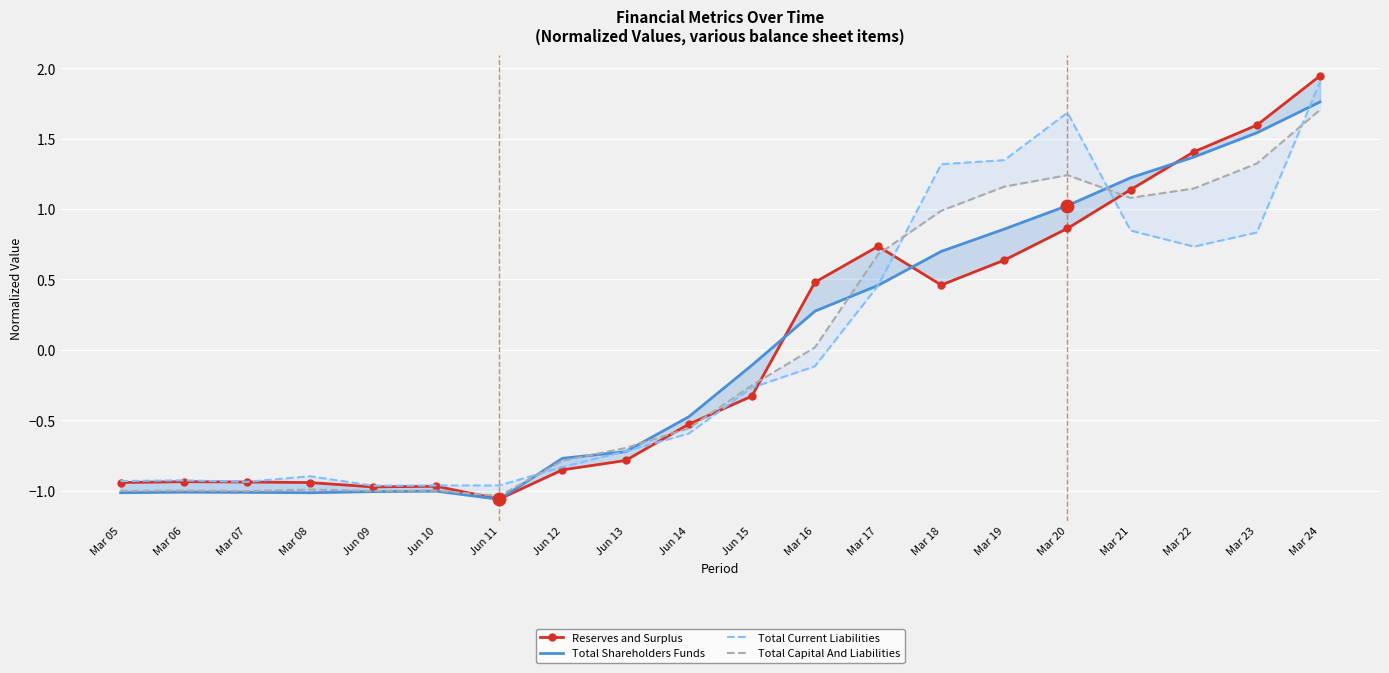

Which category has the lowest value in the Total Shareholders Funds series?

Jun 11